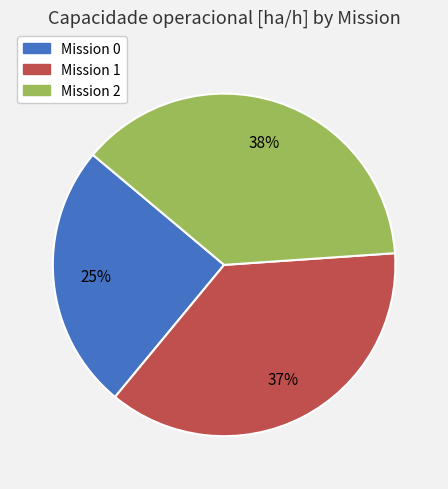

How many slices are in this pie chart?

3